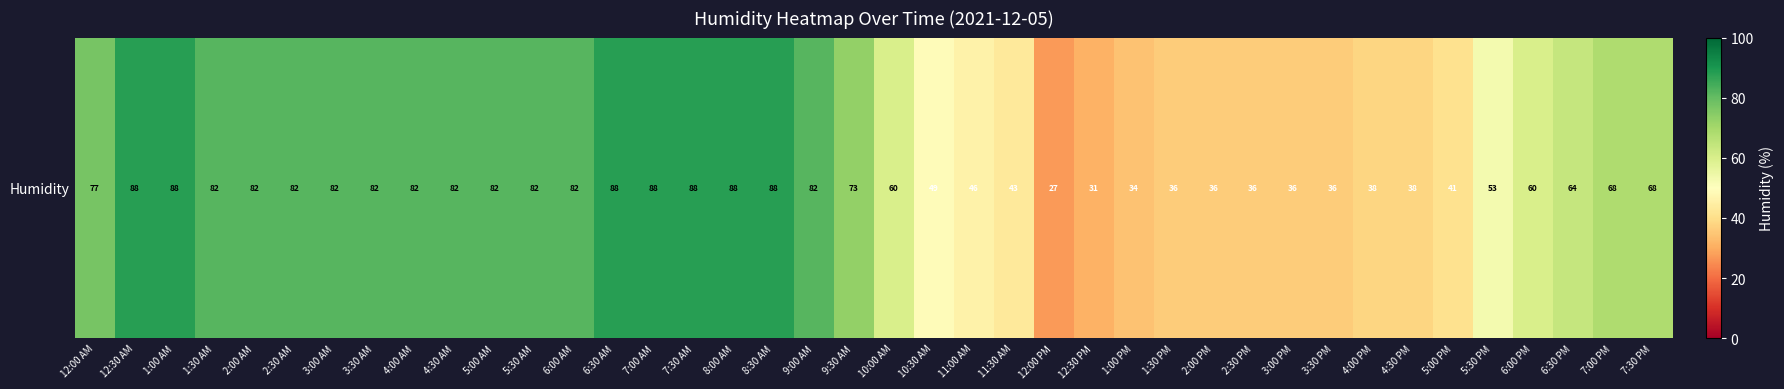

Which has a higher value, 1:30 PM or 2:00 AM?

2:00 AM